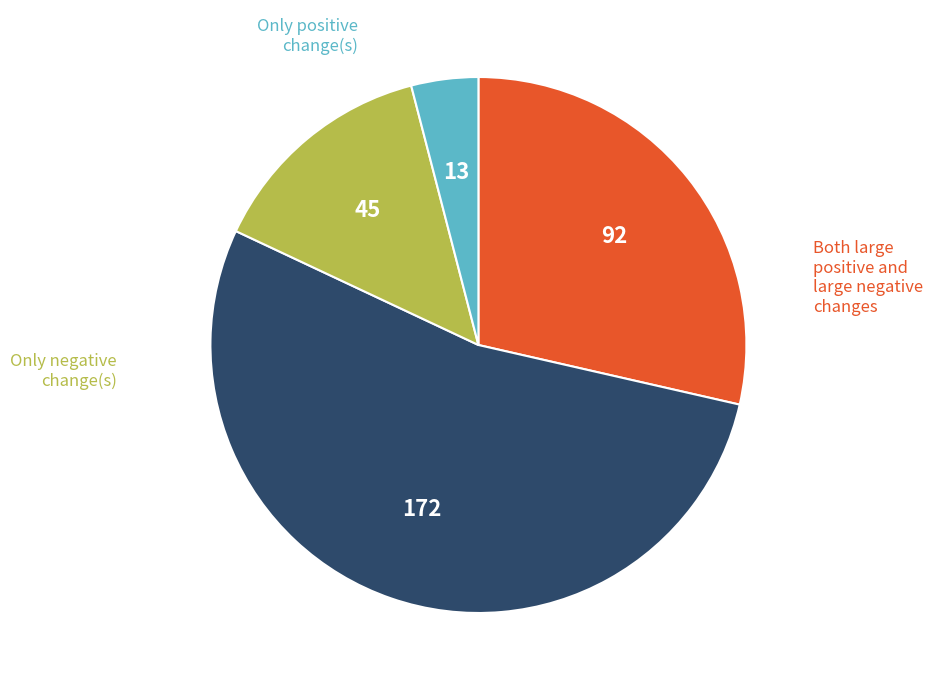

Is there a majority slice in this chart?

Yes